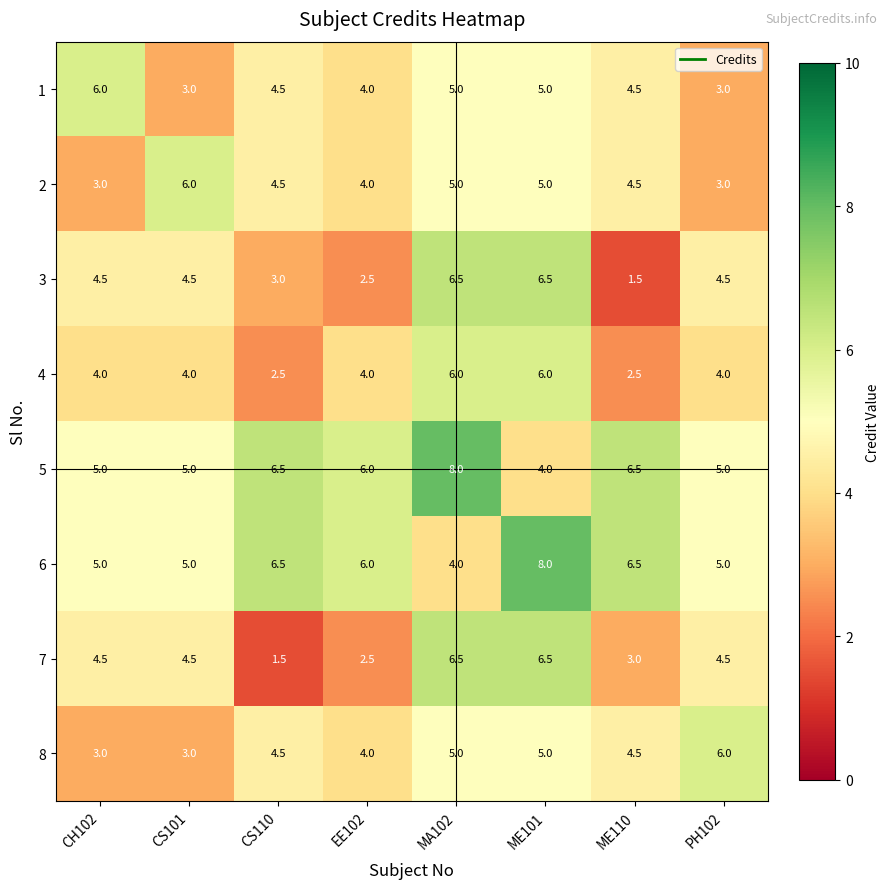

What is the spread (max minus min) of values at MA102?

4.0